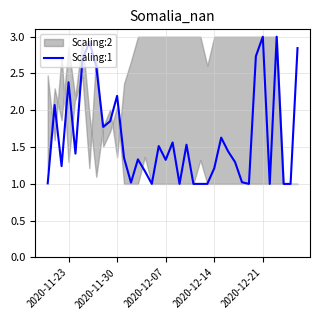

The Scaling:1 series shows 0.4 at 2020-12-14. True or false?

False